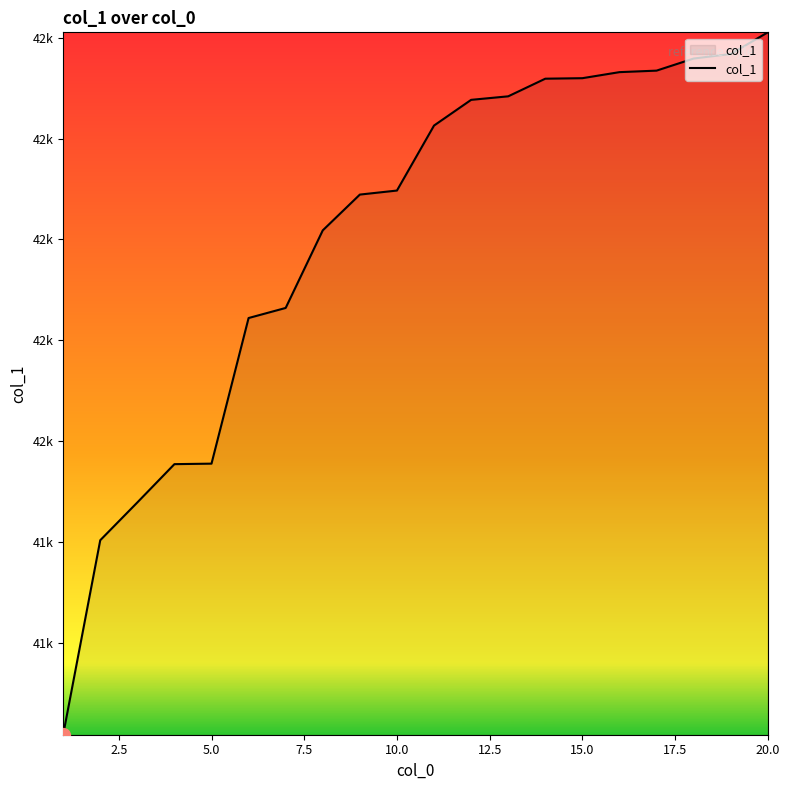

Does the chart display data point markers on the line(s)?

No